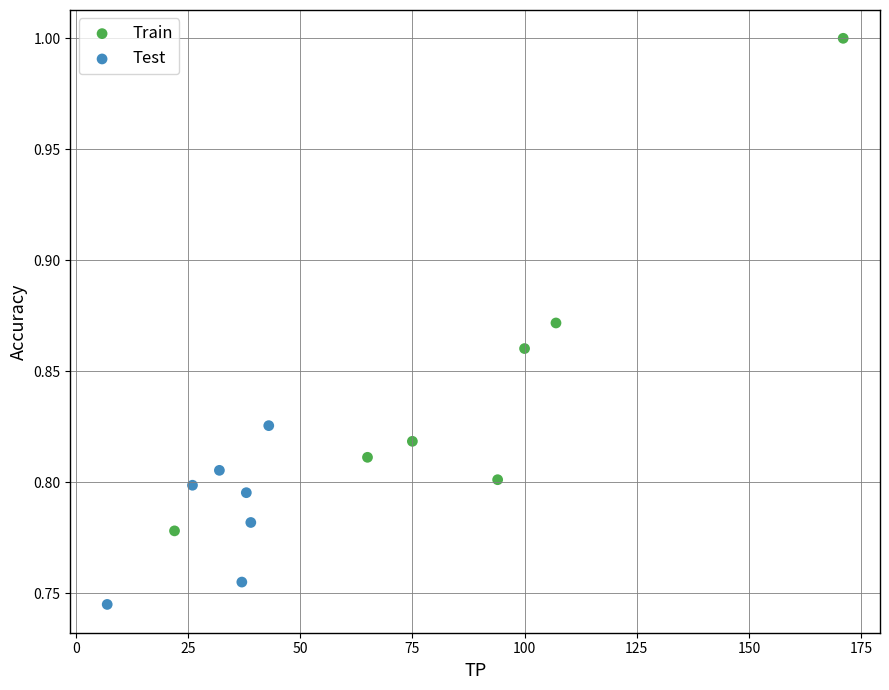

Which series reaches the minimum Y coordinate?

Test